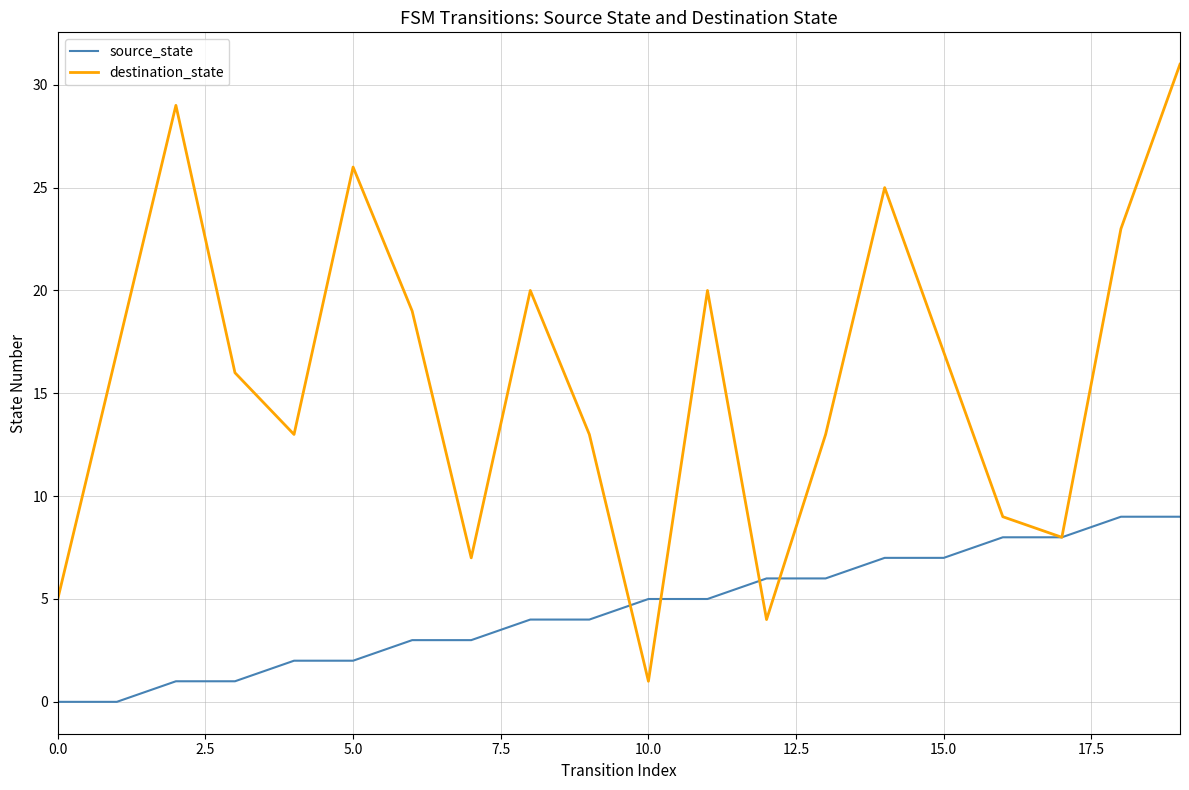

Rank the series by their maximum value, from lowest to highest.

source_state, destination_state